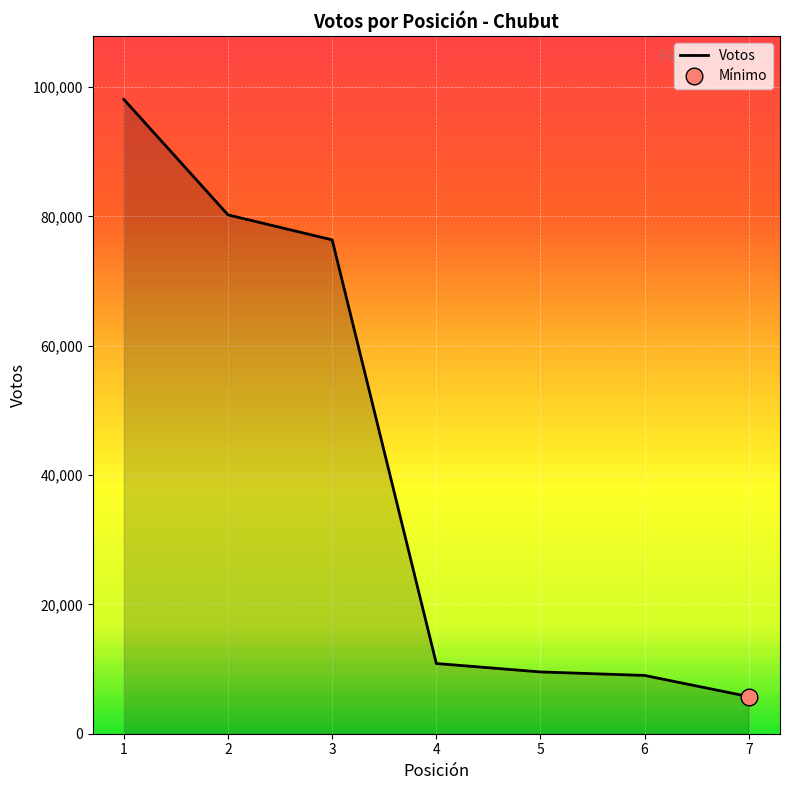

Count the number of values greater than 10856.

3